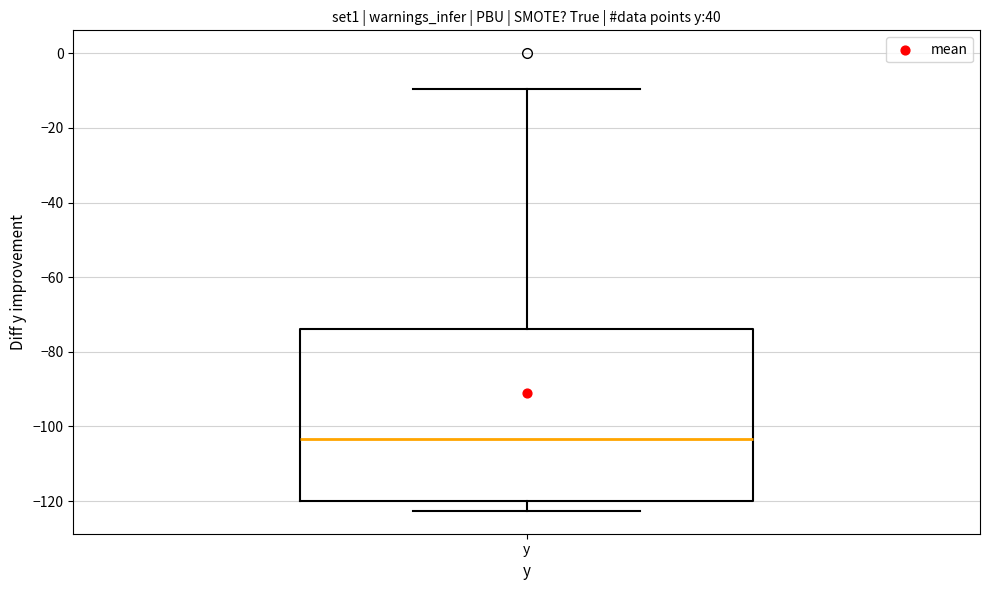

Transcribe this box plot: give where the median line is, the range the box spans, and where the two whiskers end, as read against the y-axis. The values are not printed on the chart, so give them approximately, as read against the axis.

median -104, box -120 to -74, whiskers -122 to -10